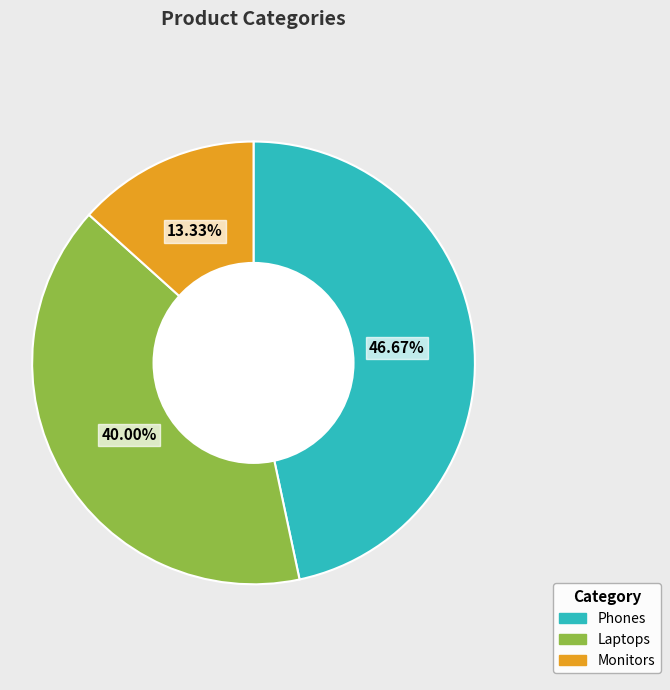

To the nearest percent, what percentage of the pie is Monitors?

13%